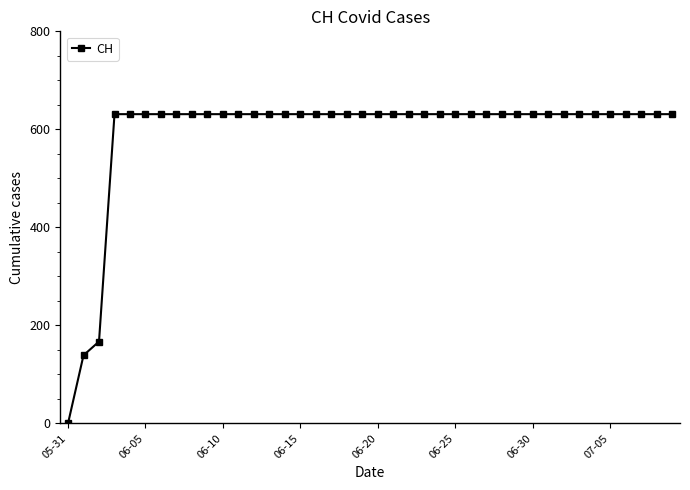

What is the difference between the second highest and minimum values?

631